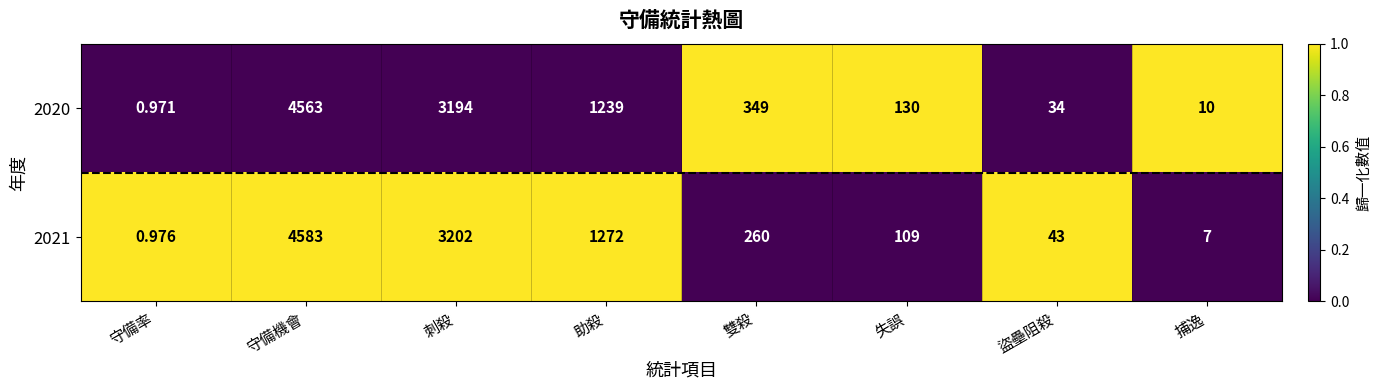

Which category has the highest value across all series?

守備機會